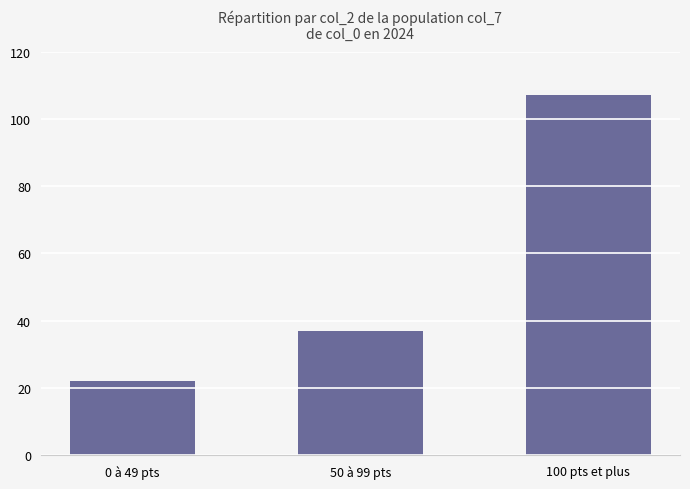

Count the number of values greater than 37.

2